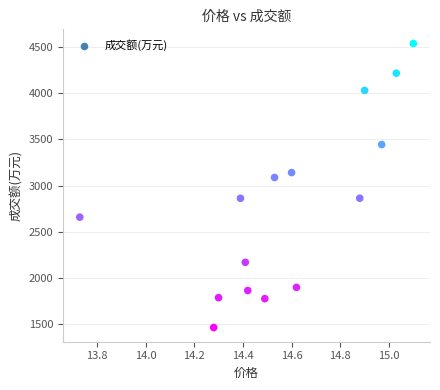

What Y value in the scatter plot is closest to 3002?

3089